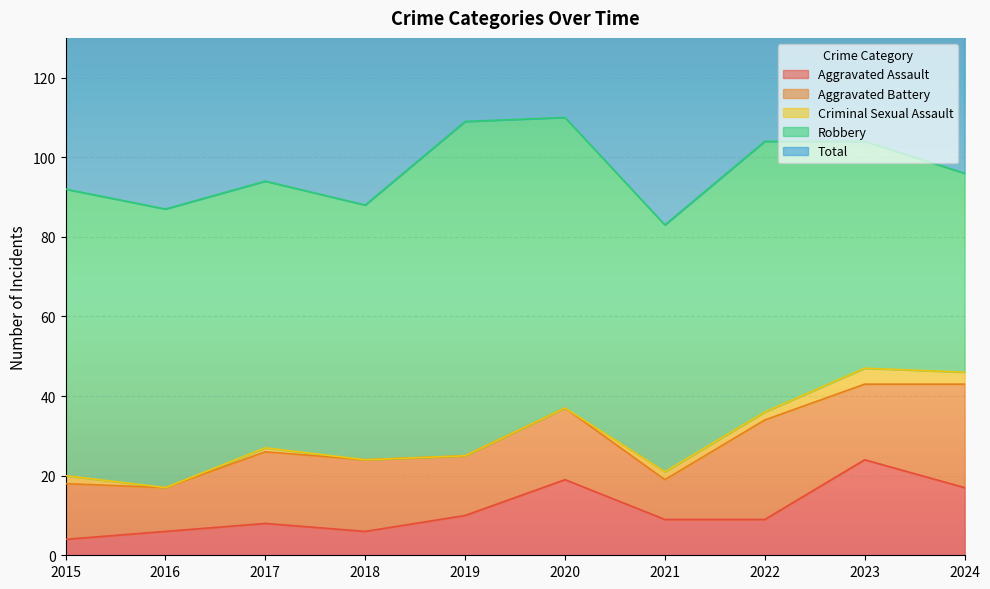

How many lines are shown in the chart?

5